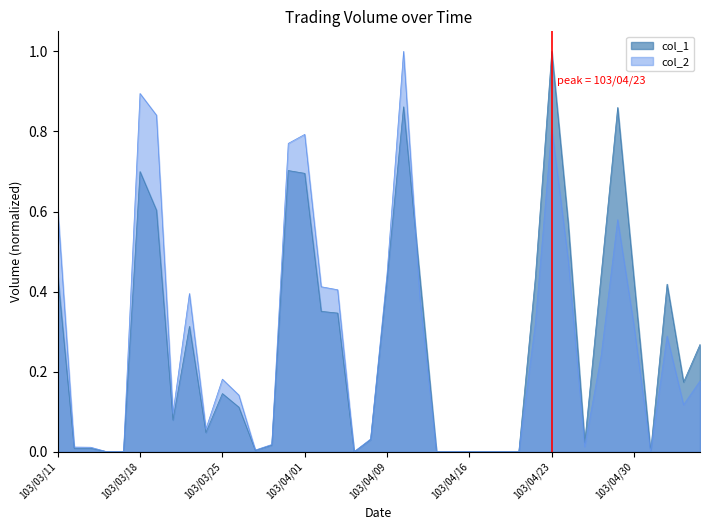

Between 103/05/06 and 103/03/31, which is larger?

103/03/31